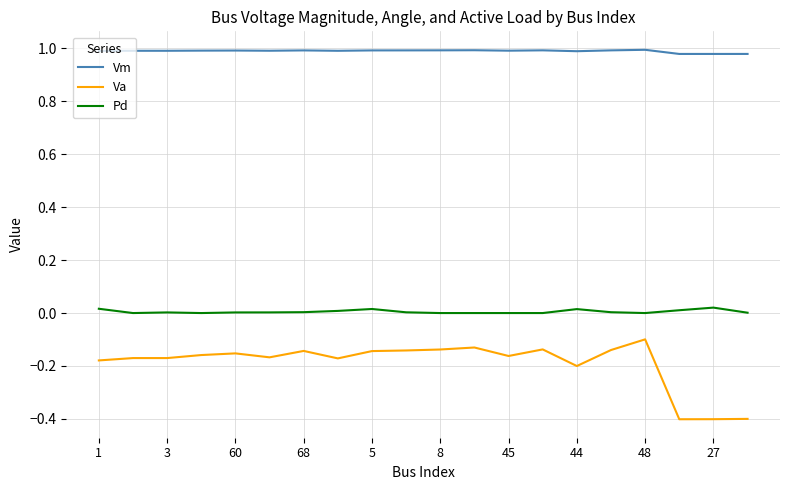

Rank the series by their maximum value, from lowest to highest.

Va, Pd, Vm